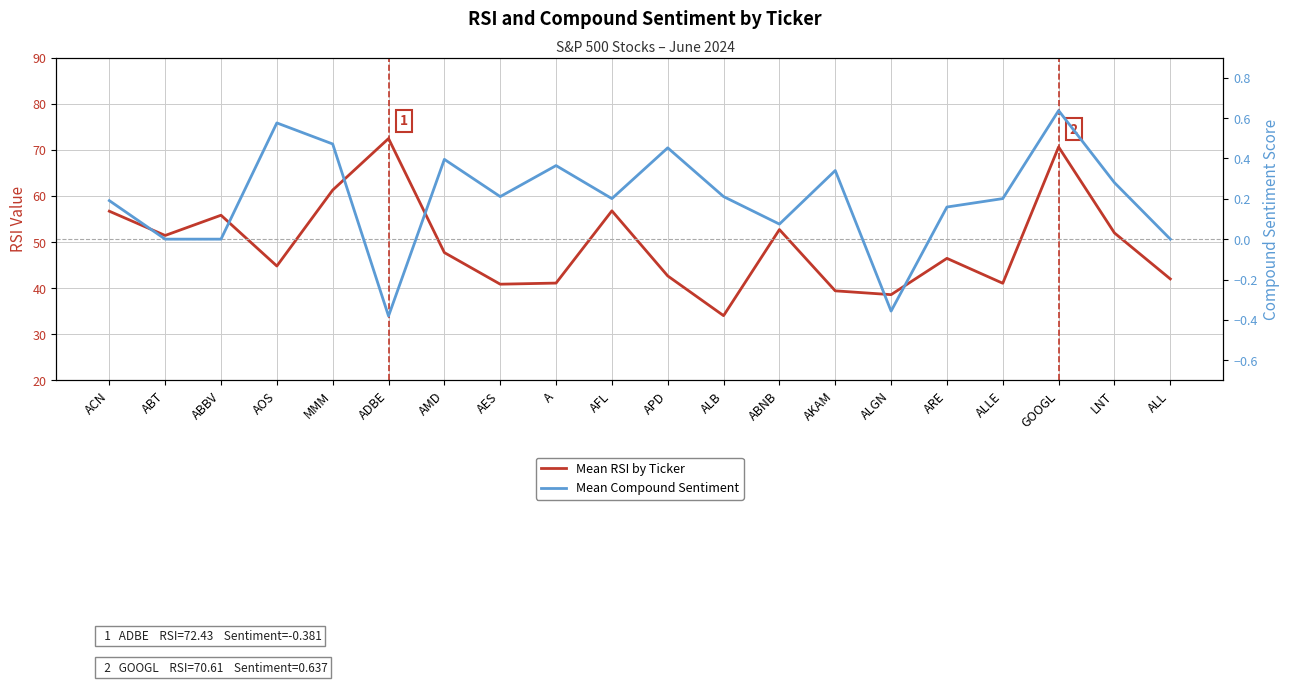

How many positive values does the Mean Compound Sentiment series have?

15